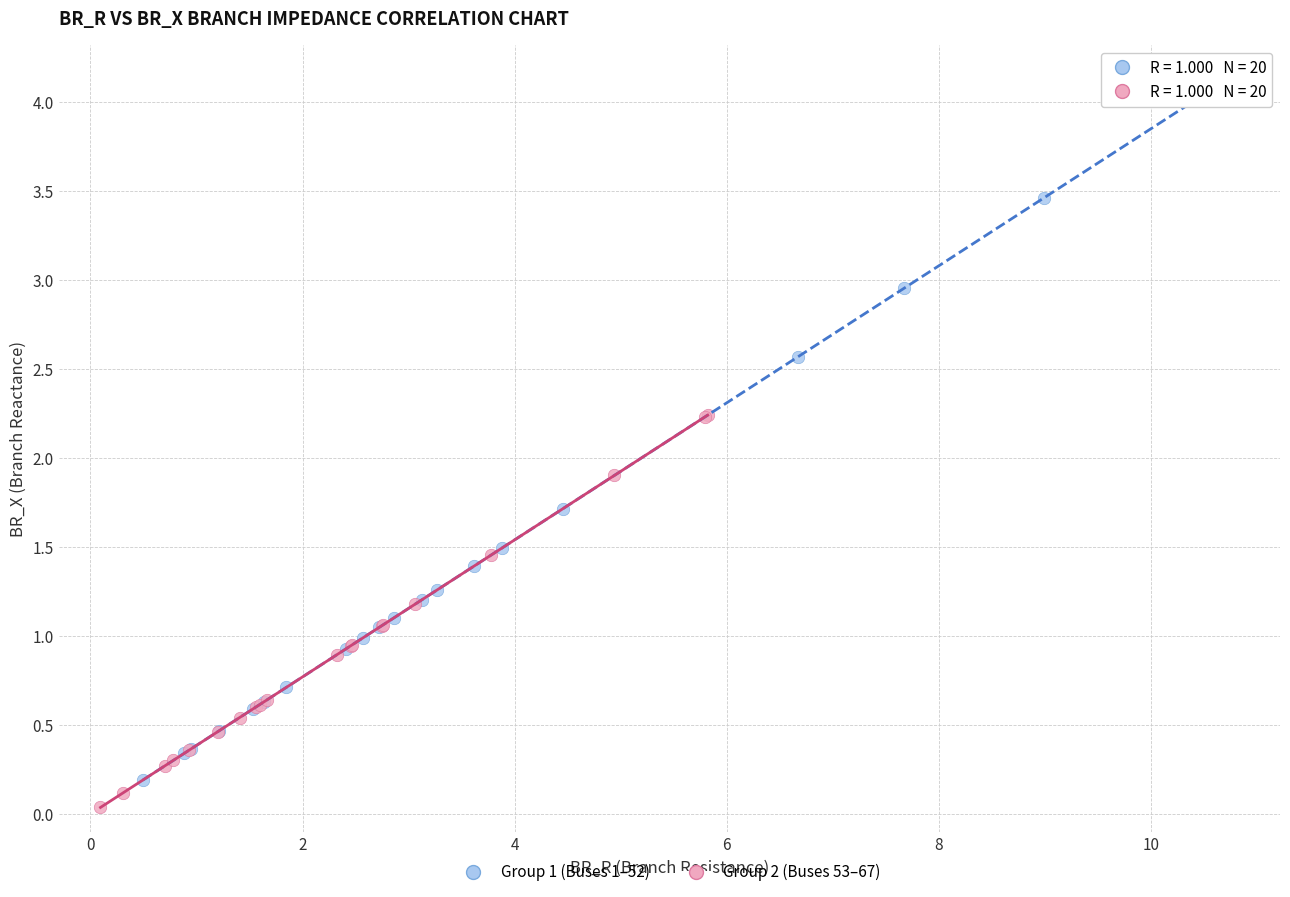

Which series contains the highest Y value?

Group 1 (Buses 1–52)